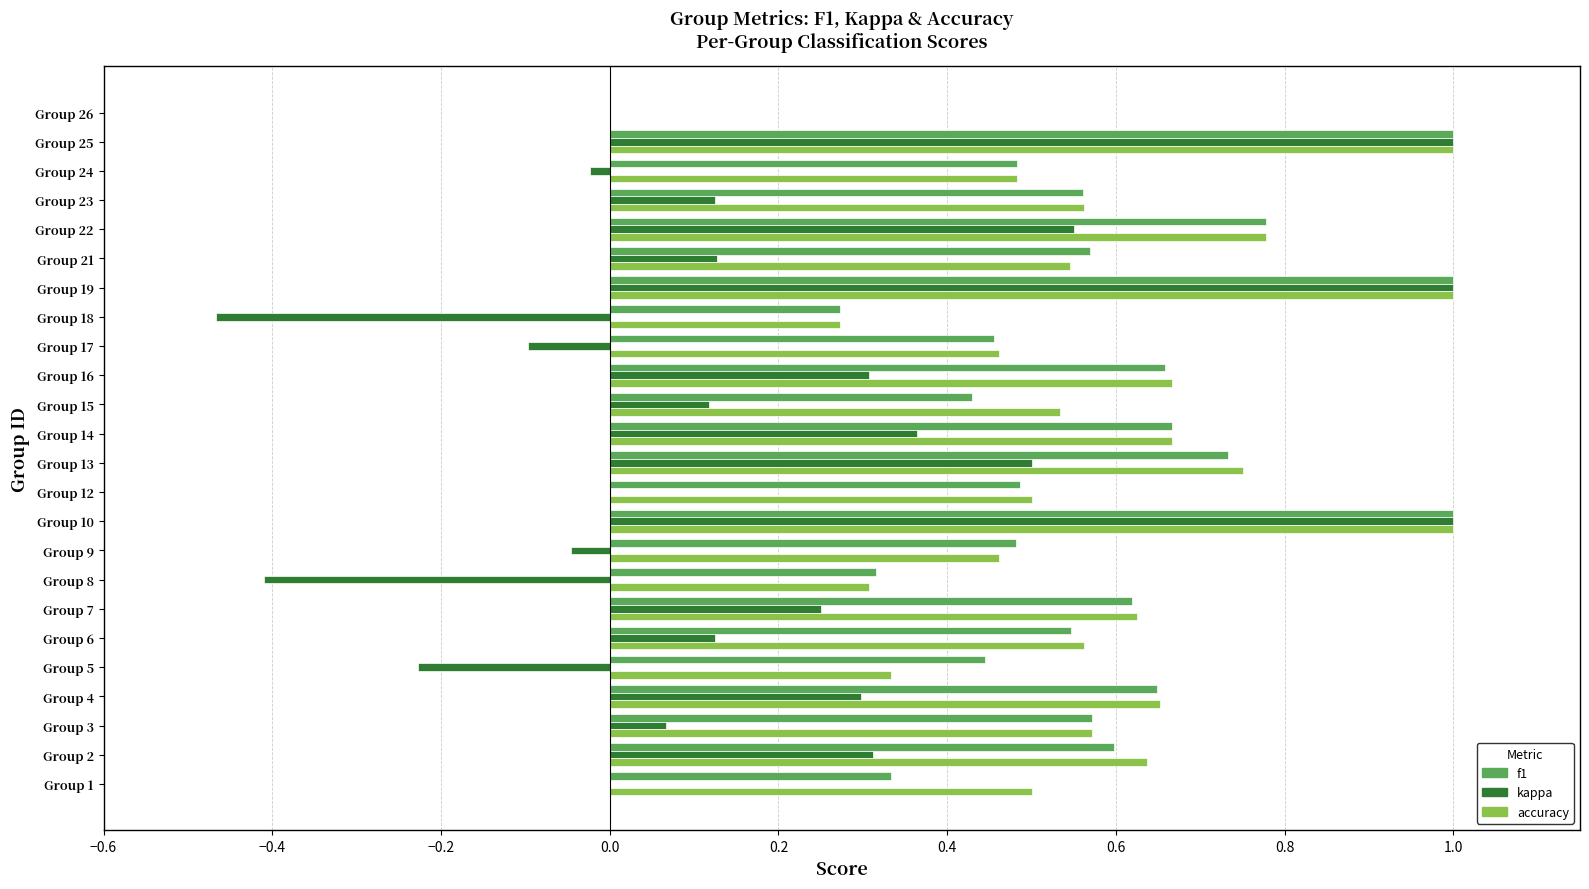

What are all the series names shown in the legend?

f1, kappa, accuracy